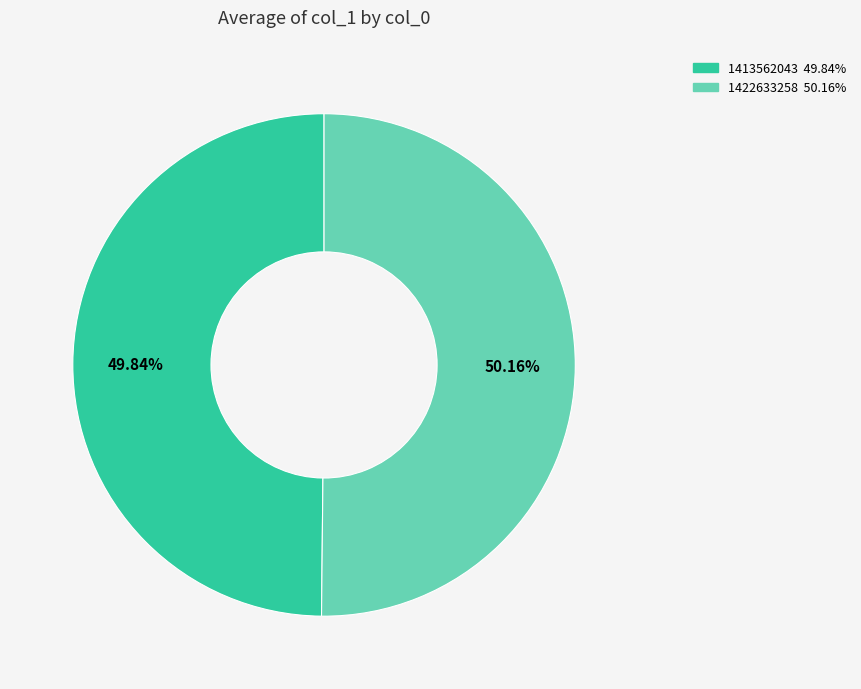

Is there a majority slice in this chart?

Yes